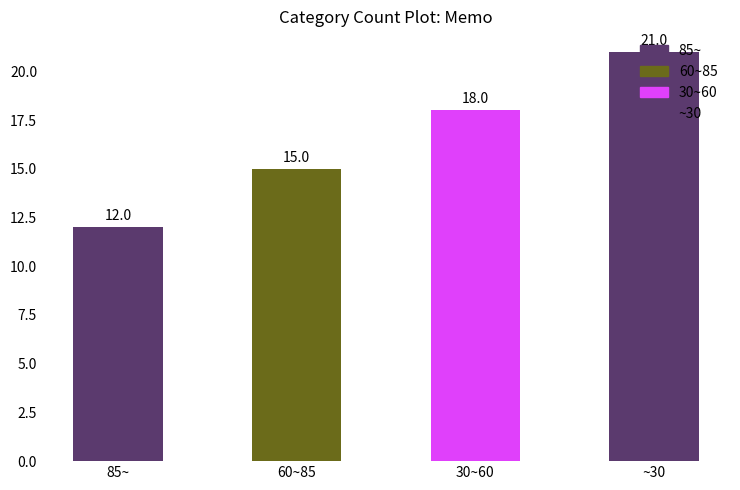

How many values are between 15 and 21?

3